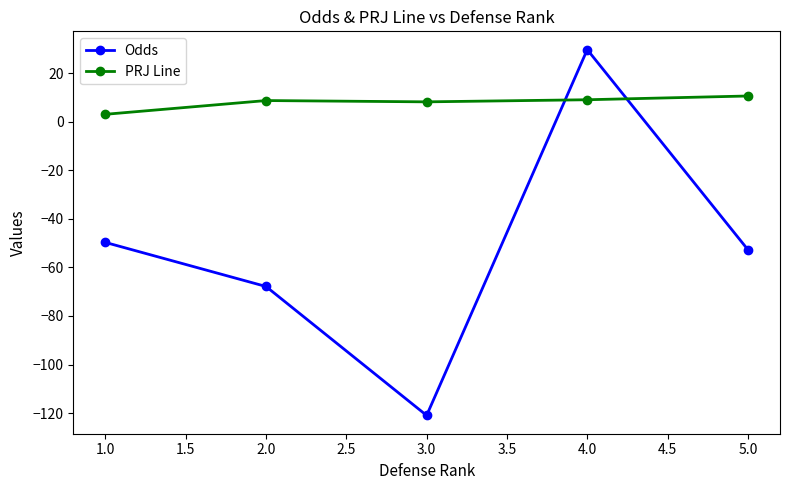

Between which two adjacent categories do PRJ Line and Odds first intersect?

3.0 and 4.0